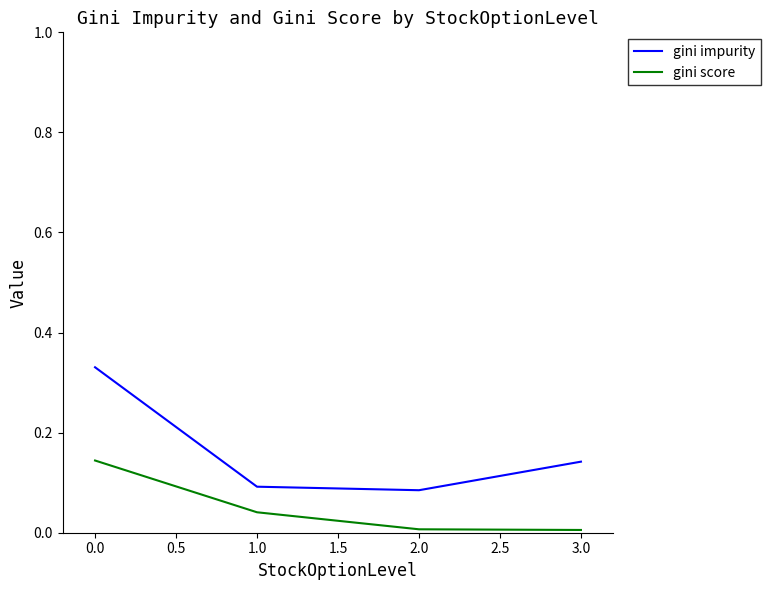

True or false: gini score has more than 0 interior local peaks.

False